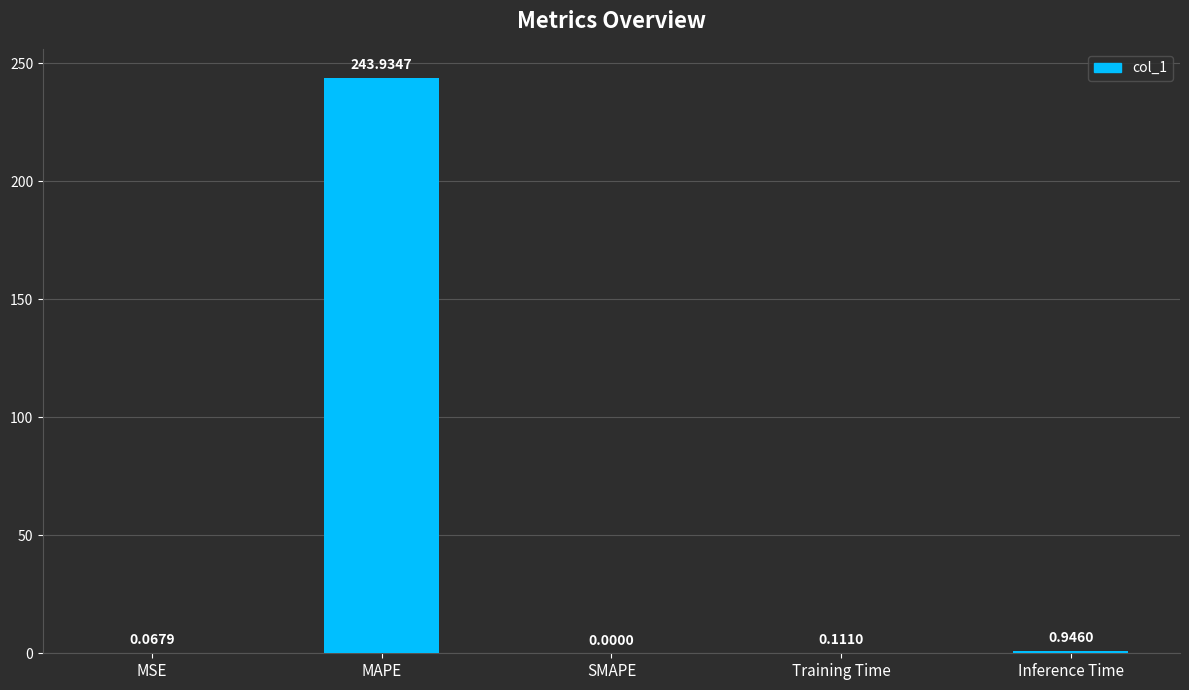

Which category has the highest value across all series?

MAPE